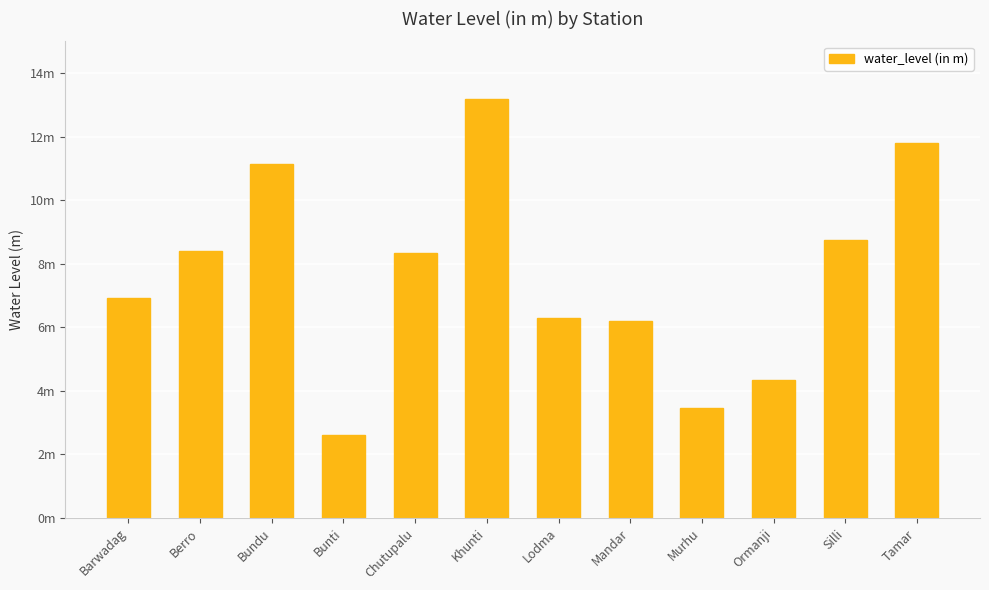

What is the average value?

7.6